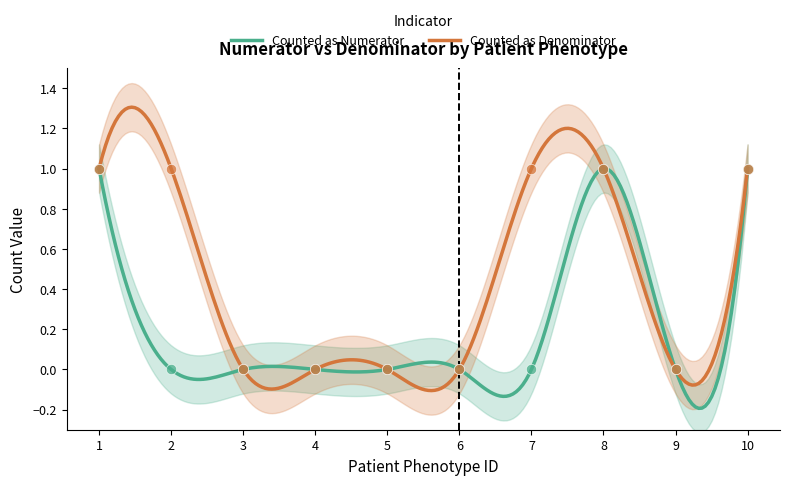

What are all the series names shown in the legend?

Counted as Numerator, Counted as Denominator